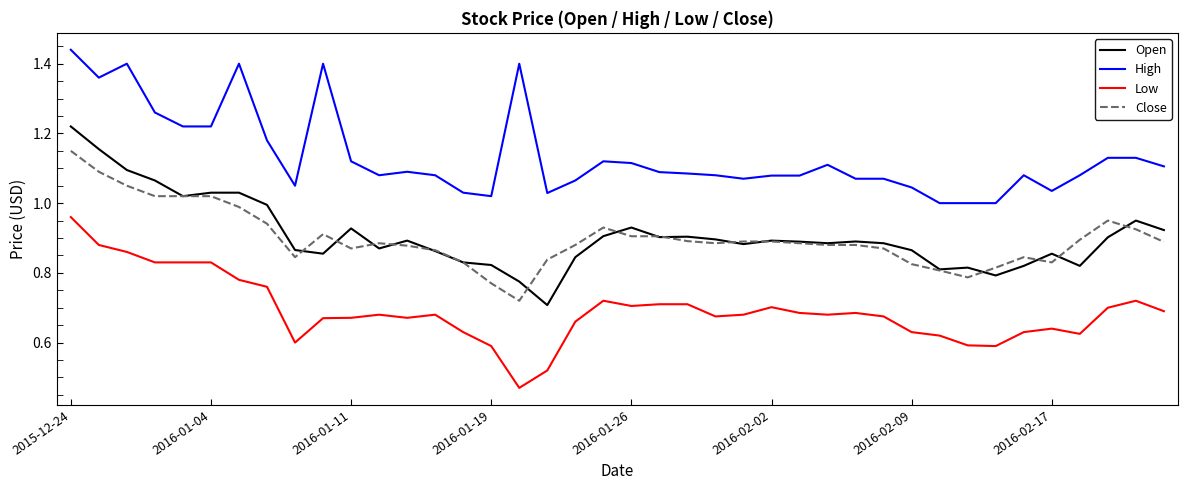

List the series in order of their peak value, highest first.

High, Open, Close, Low